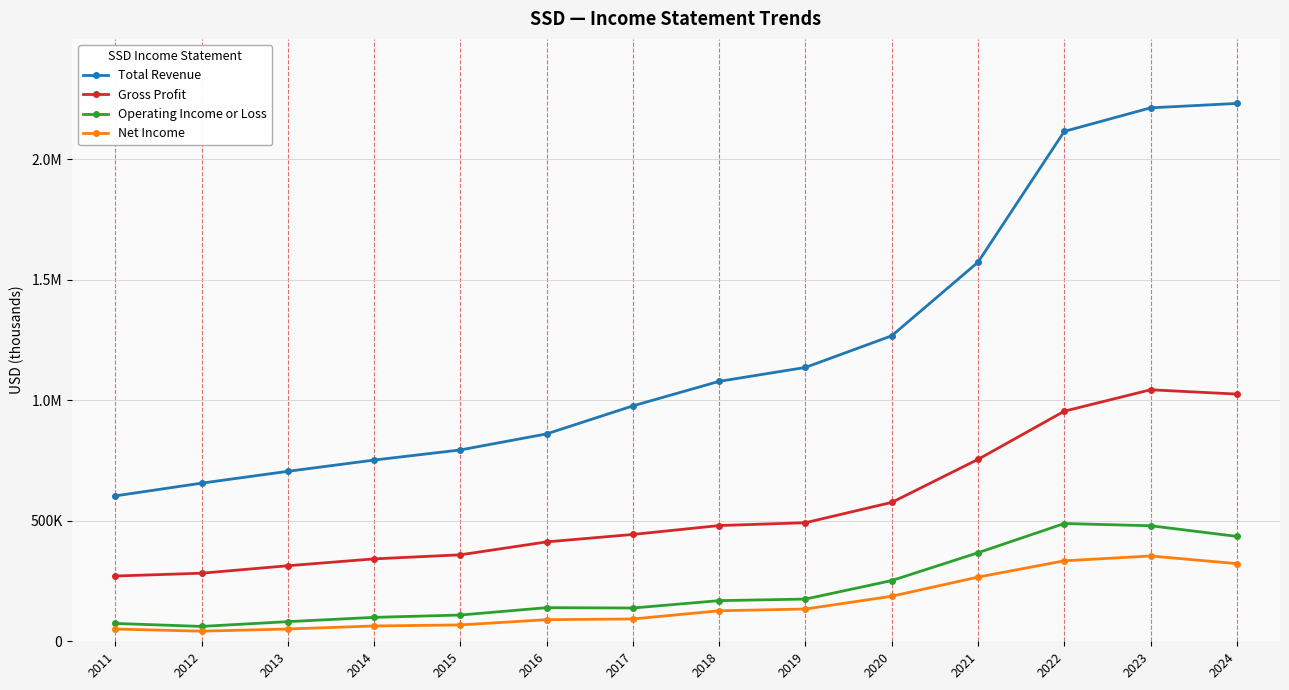

True or false: Total Revenue and Gross Profit intersect in this chart.

False